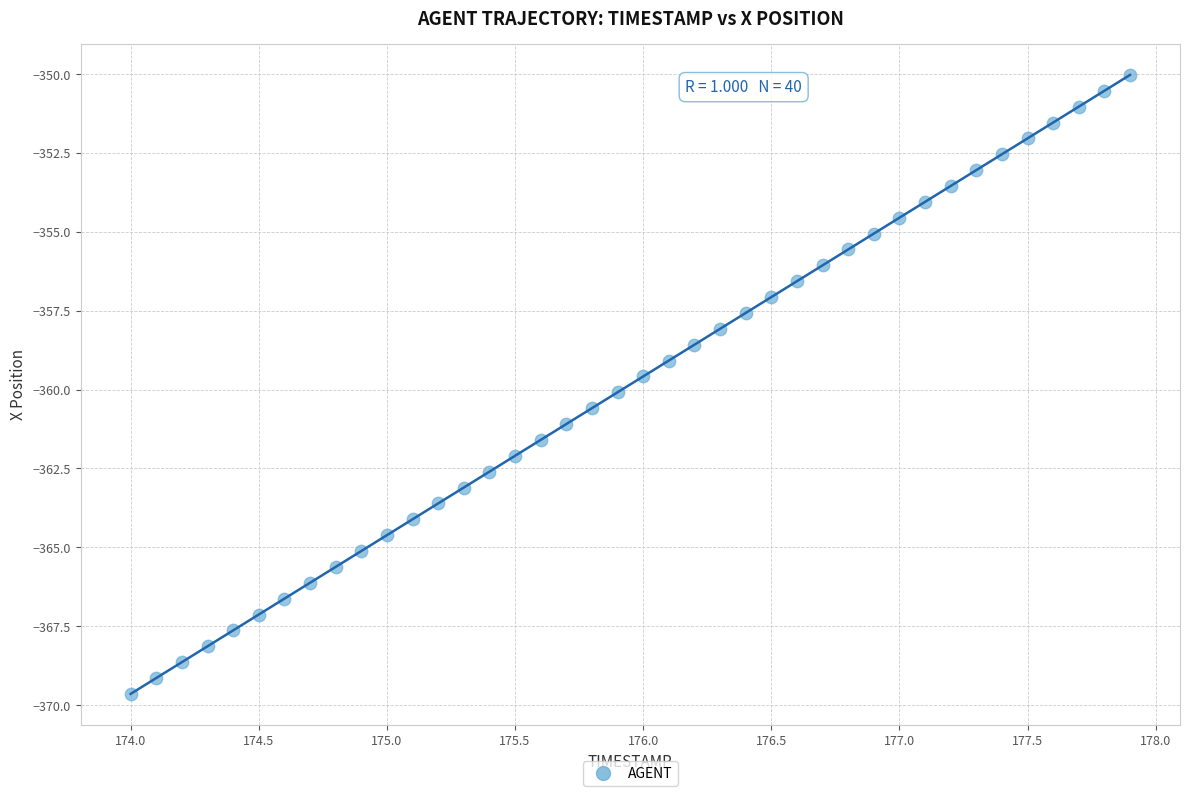

What is the range of Y values (max minus min)?

19.6